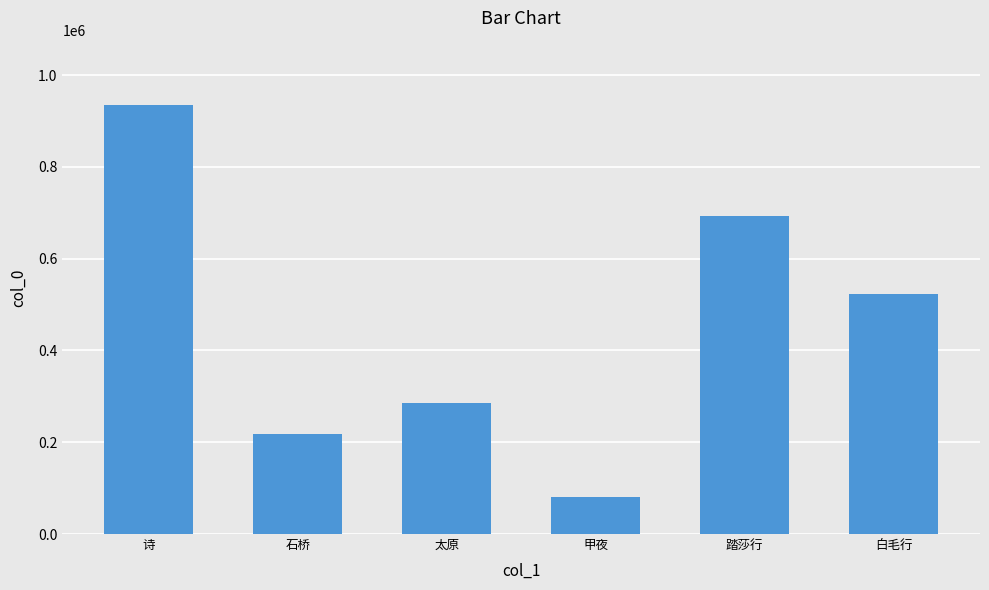

What is the ratio of the value at 甲夜 to the value at 石桥?

0.4